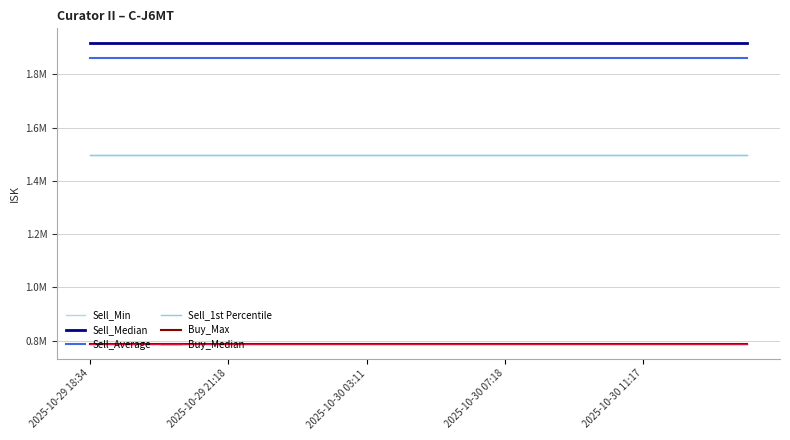

Is this an area chart (filled region under the line)?

No